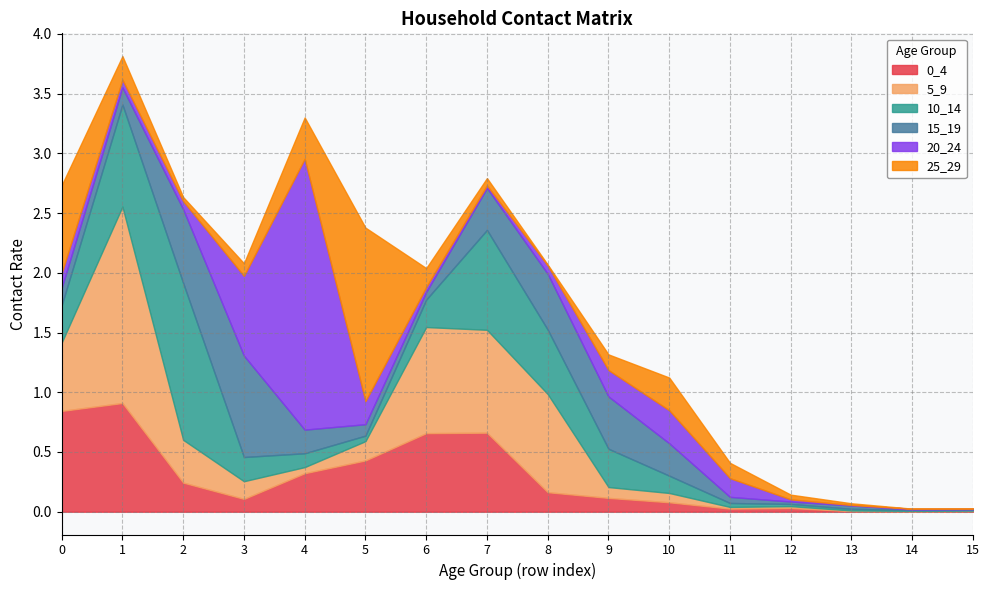

Reading left to right, what are all the values shown in this chart?

0_4: 0=0.8	1=0.9	2=0.2	3=0.1	4=0.3	5=0.4	6=0.7	7=0.7	8=0.2	9=0.1	10=0.1	11=0.0	12=0.0	13=0.0	14=0.0	15=0.0
5_9: 0=0.6	1=1.6	2=0.4	3=0.1	4=0.1	5=0.2	6=0.9	7=0.9	8=0.8	9=0.1	10=0.1	11=0.0	12=0.0	13=0.0	14=0.0	15=0.0
10_14: 0=0.3	1=0.9	2=1.3	3=0.2	4=0.1	5=0.0	6=0.2	7=0.8	8=0.5	9=0.3	10=0.1	11=0.0	12=0.0	13=0.0	14=0.0	15=0.0
15_19: 0=0.1	1=0.1	2=0.6	3=0.8	4=0.2	5=0.1	6=0.1	7=0.4	8=0.5	9=0.4	10=0.3	11=0.1	12=0.0	13=0.0	14=0.0	15=0.0
20_24: 0=0.1	1=0.1	2=0.1	3=0.7	4=2.3	5=0.2	6=0.0	7=0.0	8=0.1	9=0.2	10=0.3	11=0.2	12=0.0	13=0.0	14=0.0	15=0.0
25_29: 0=0.7	1=0.2	2=0.0	3=0.1	4=0.3	5=1.5	6=0.2	7=0.1	8=0.0	9=0.1	10=0.3	11=0.1	12=0.0	13=0.0	14=0.0	15=0.0